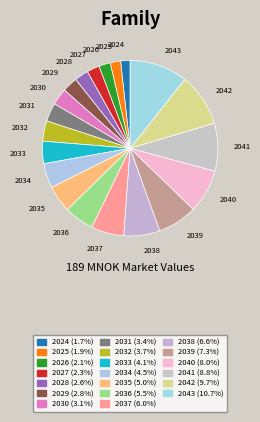

What is the largest slice in the pie chart?

2043